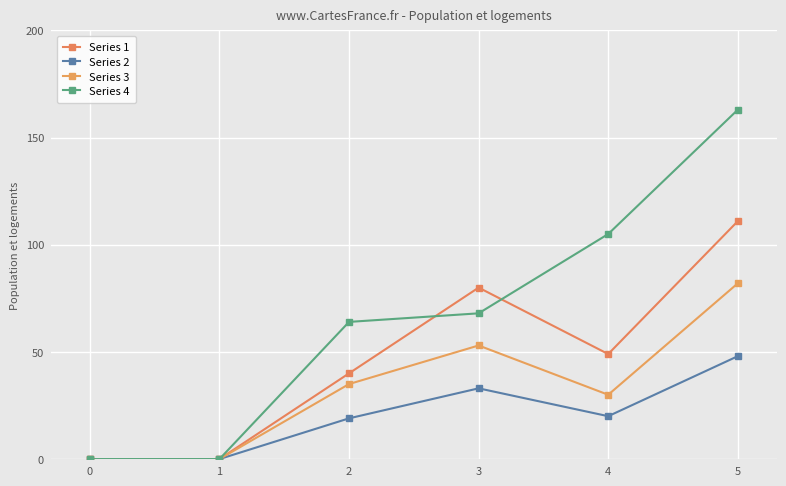

True or false: Series 4 and Series 3 cross at least once.

False